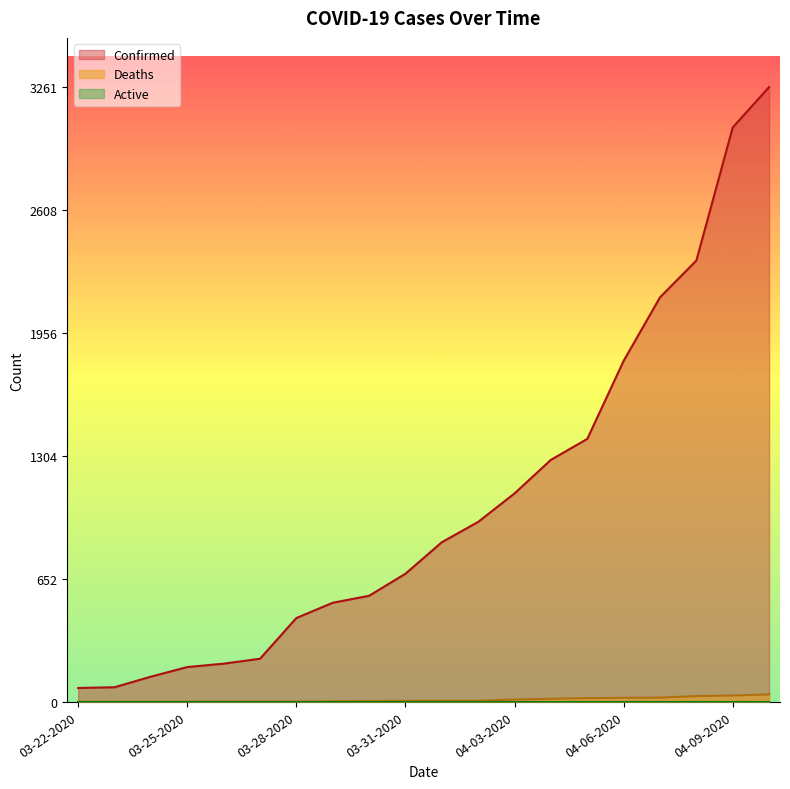

At how many categories does at least one series exceed 3?

20